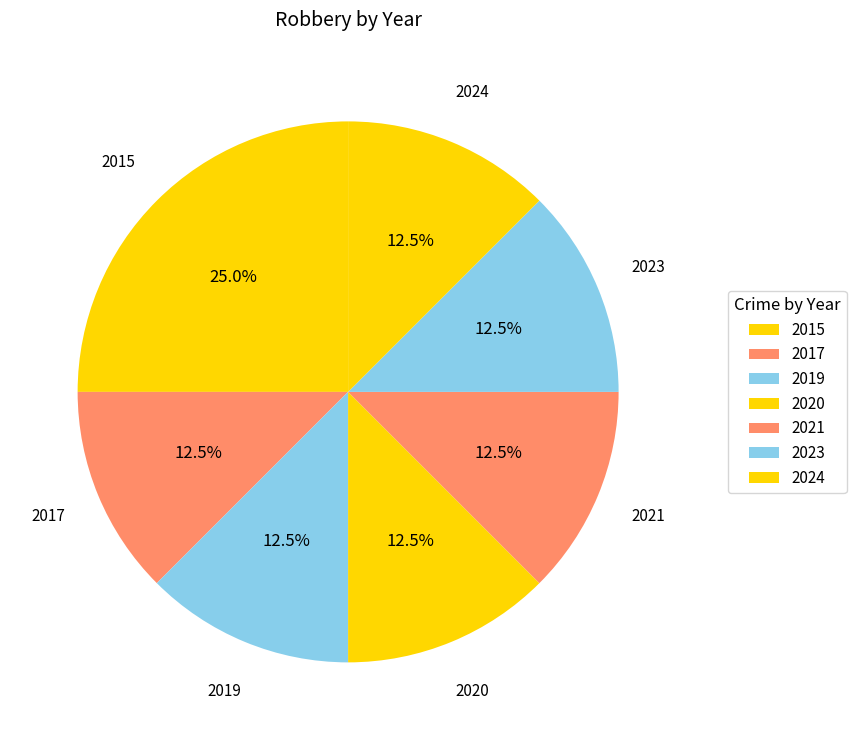

Do 2021 and 2019 together represent more than half of the pie?

No